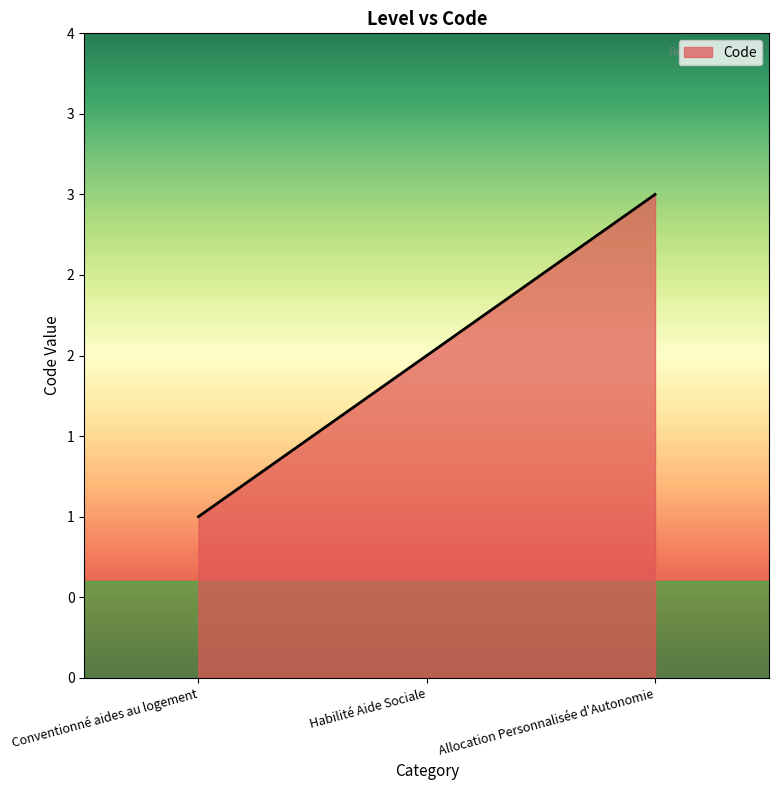

List the labels in order of value, largest first.

Allocation Personnalisée d'Autonomie, Habilité Aide Sociale, Conventionné aides au logement